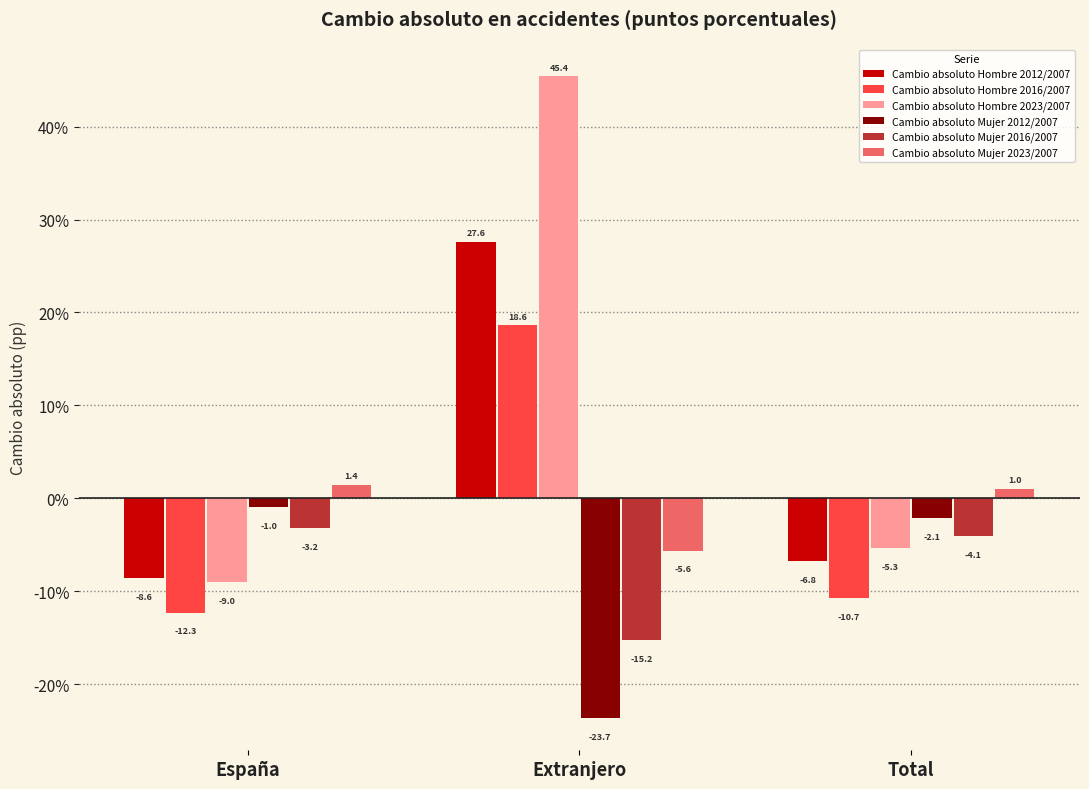

Reading left to right, what are all the values shown in this chart?

Cambio absoluto Hombre 2012/2007: España=-8.6	Extranjero=27.6	Total=-6.8
Cambio absoluto Hombre 2016/2007: España=-12.3	Extranjero=18.6	Total=-10.7
Cambio absoluto Hombre 2023/2007: España=-9.0	Extranjero=45.4	Total=-5.3
Cambio absoluto Mujer 2012/2007: España=-1.0	Extranjero=-23.7	Total=-2.1
Cambio absoluto Mujer 2016/2007: España=-3.2	Extranjero=-15.2	Total=-4.1
Cambio absoluto Mujer 2023/2007: España=1.4	Extranjero=-5.6	Total=1.0